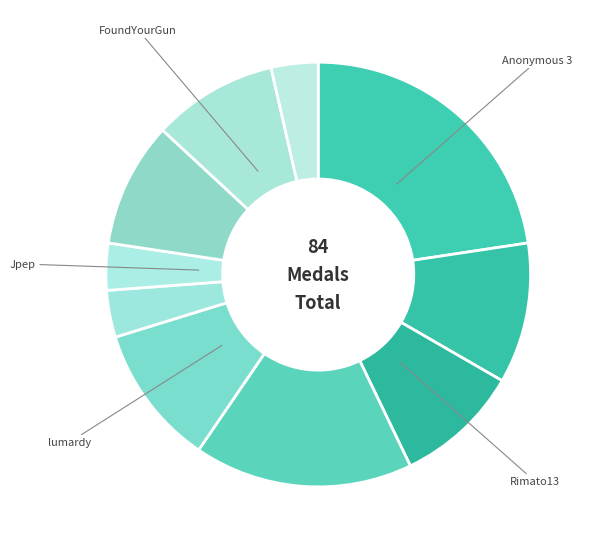

Count the number of slices in the pie.

10